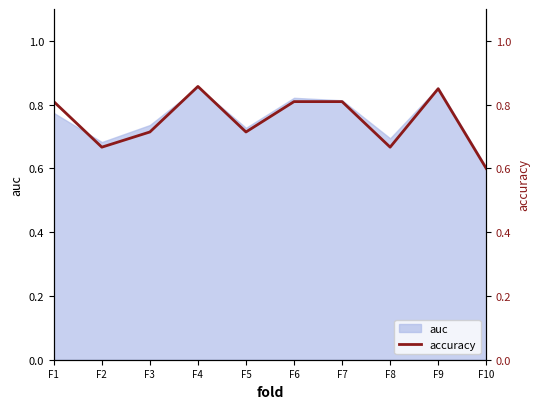

How many interior local valleys (lower than both neighbors) does the data have?

3